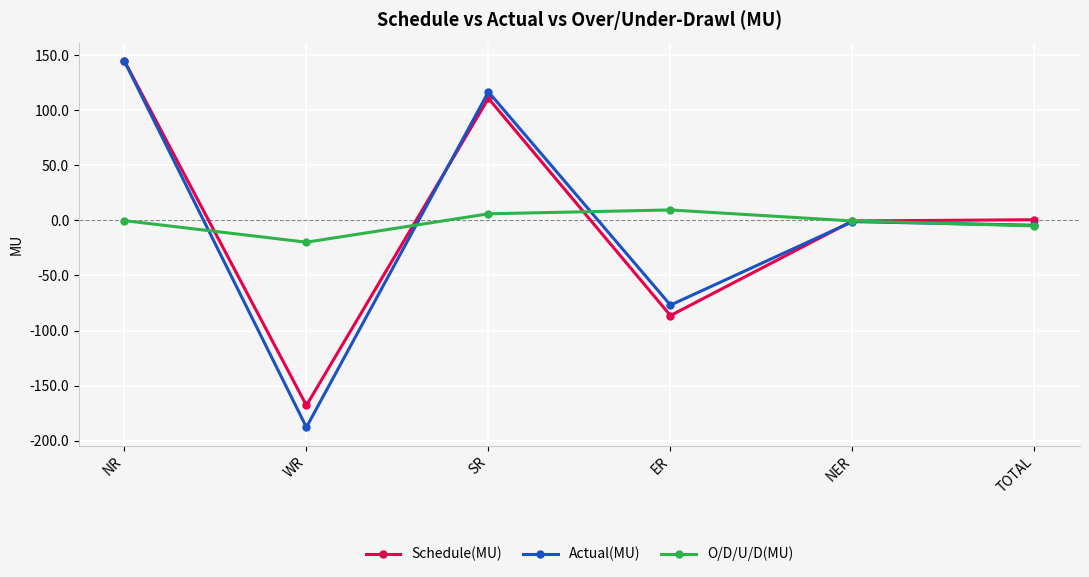

What is the difference between the Actual(MU) values at WR and NR?

332.4